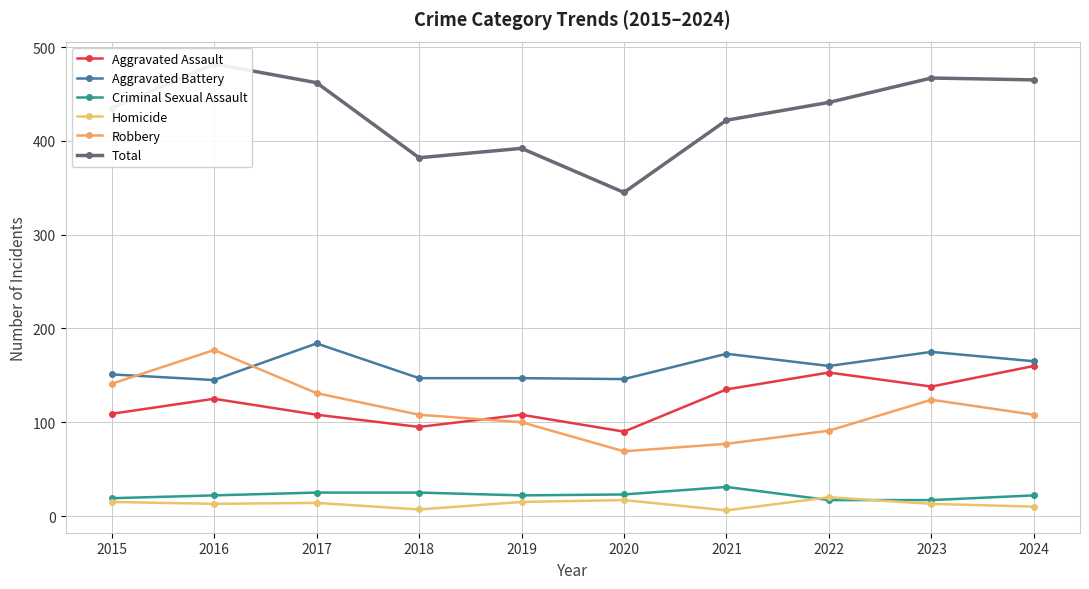

True or false: Aggravated Assault and Total intersect in this chart.

False